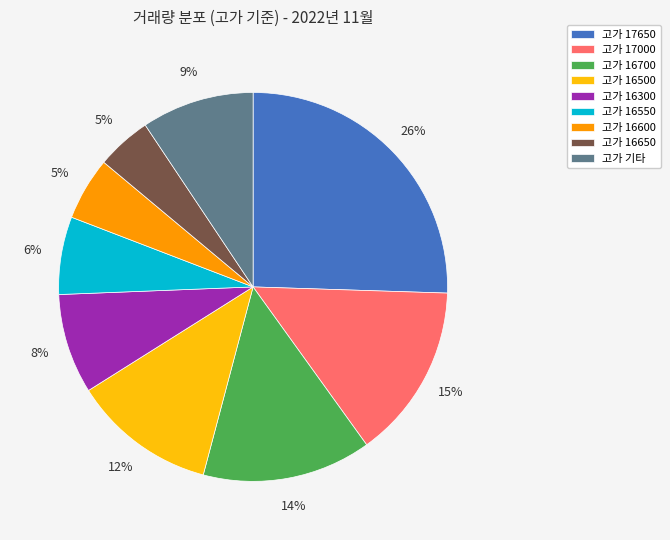

Which has a higher value, 고가 16600 or 고가 기타?

고가 기타